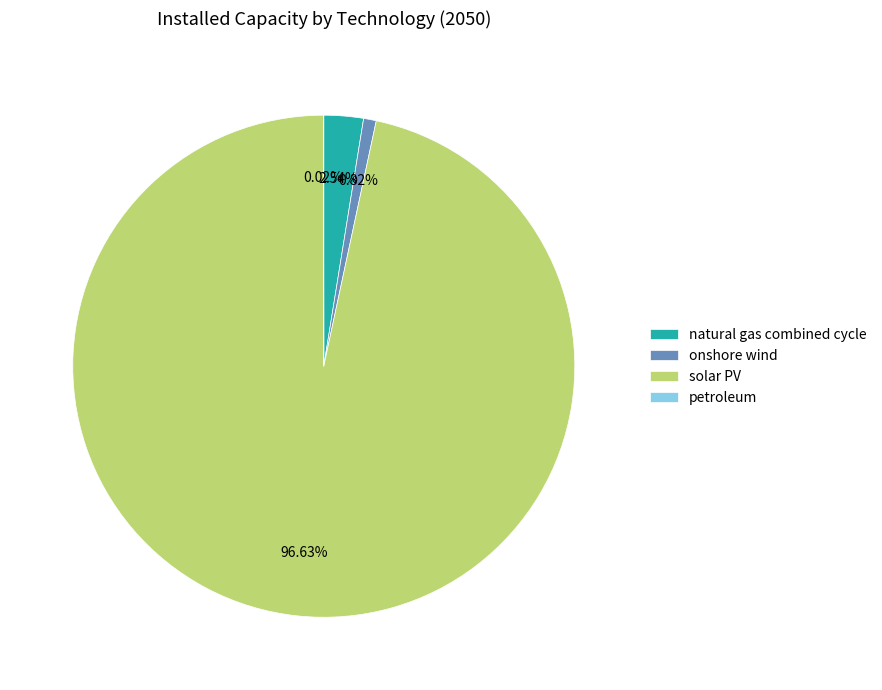

Which slice is the largest?

solar PV